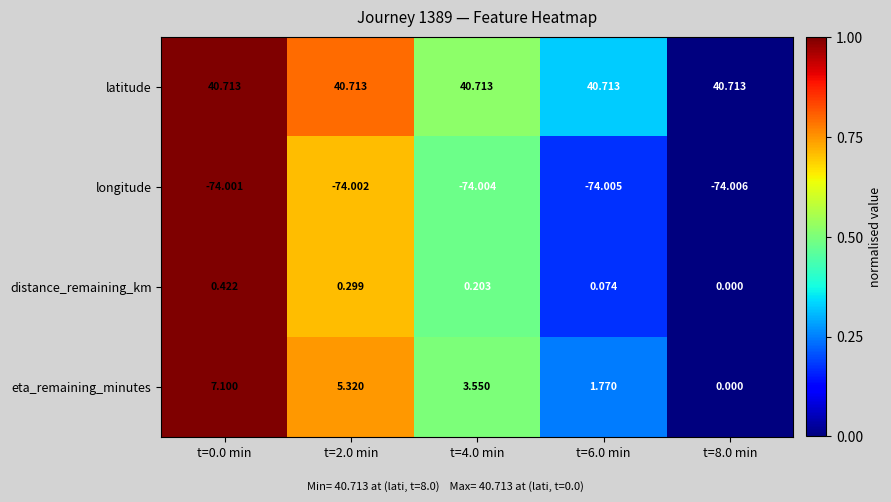

Which series has the largest total across all categories?

latitude